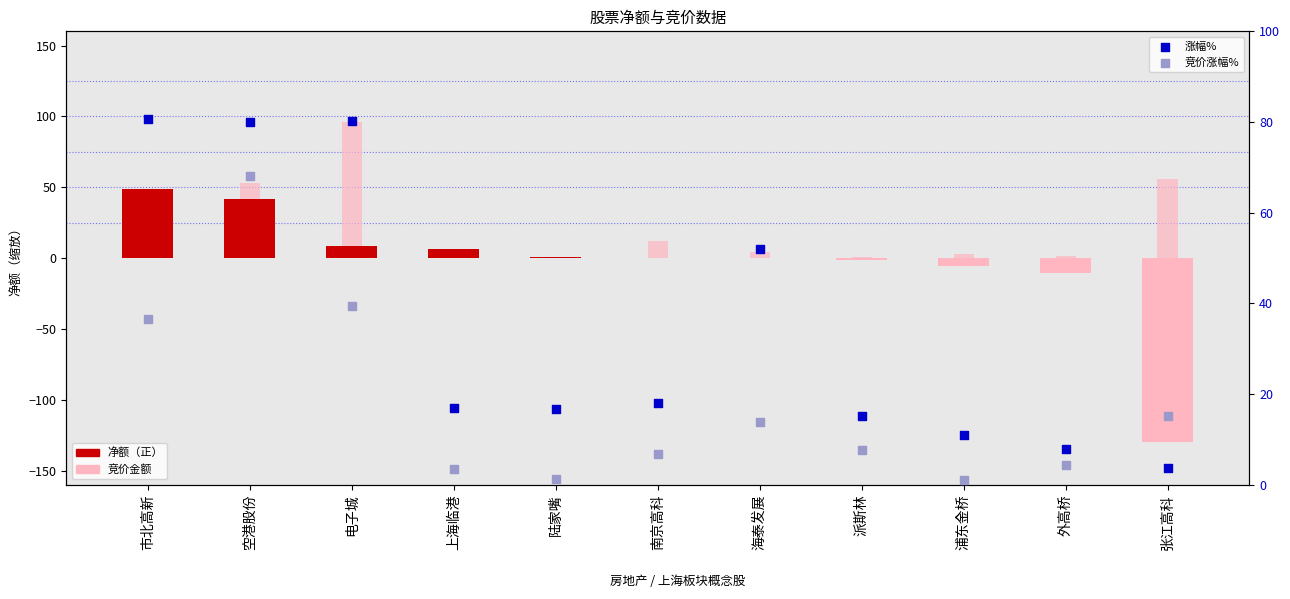

Which series has the largest total across all categories?

涨幅%